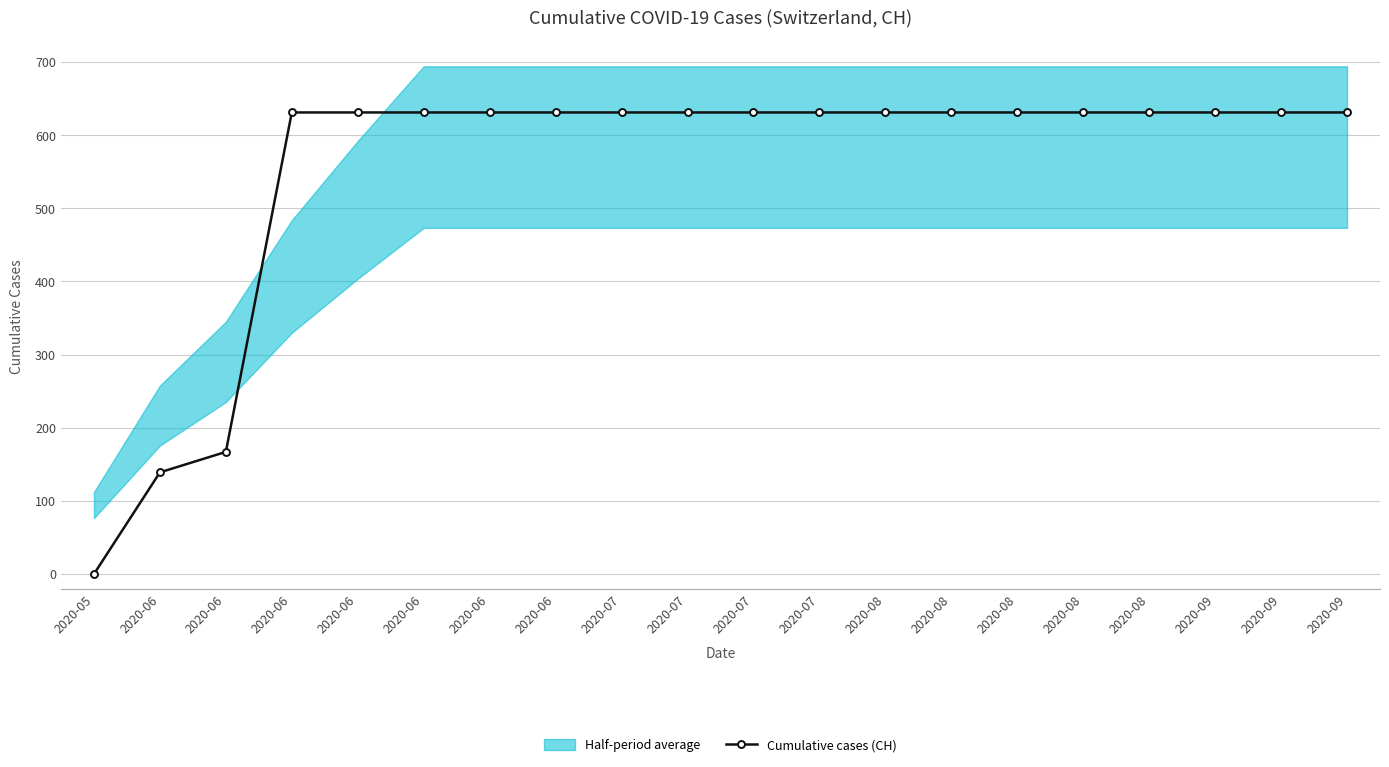

The chart shows a value of 631 at 2020-08. True or false?

True